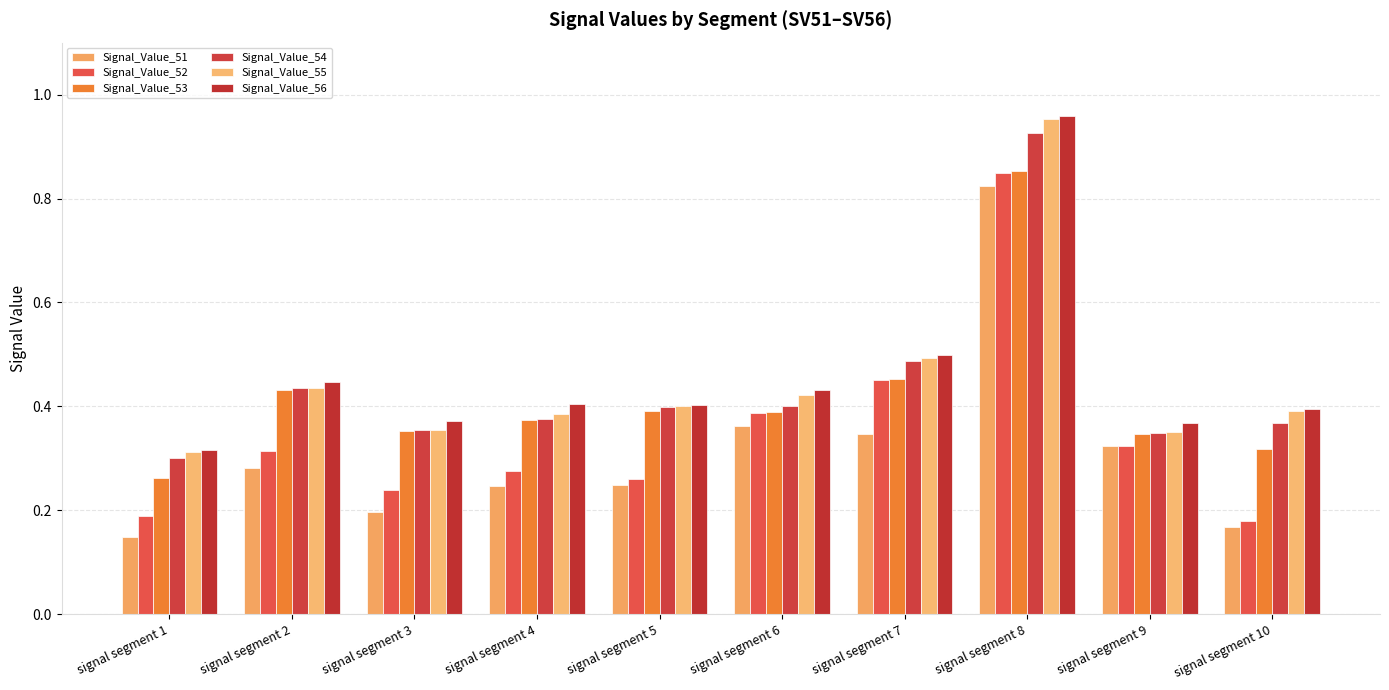

Which series has the widest spread of values?

Signal_Value_51